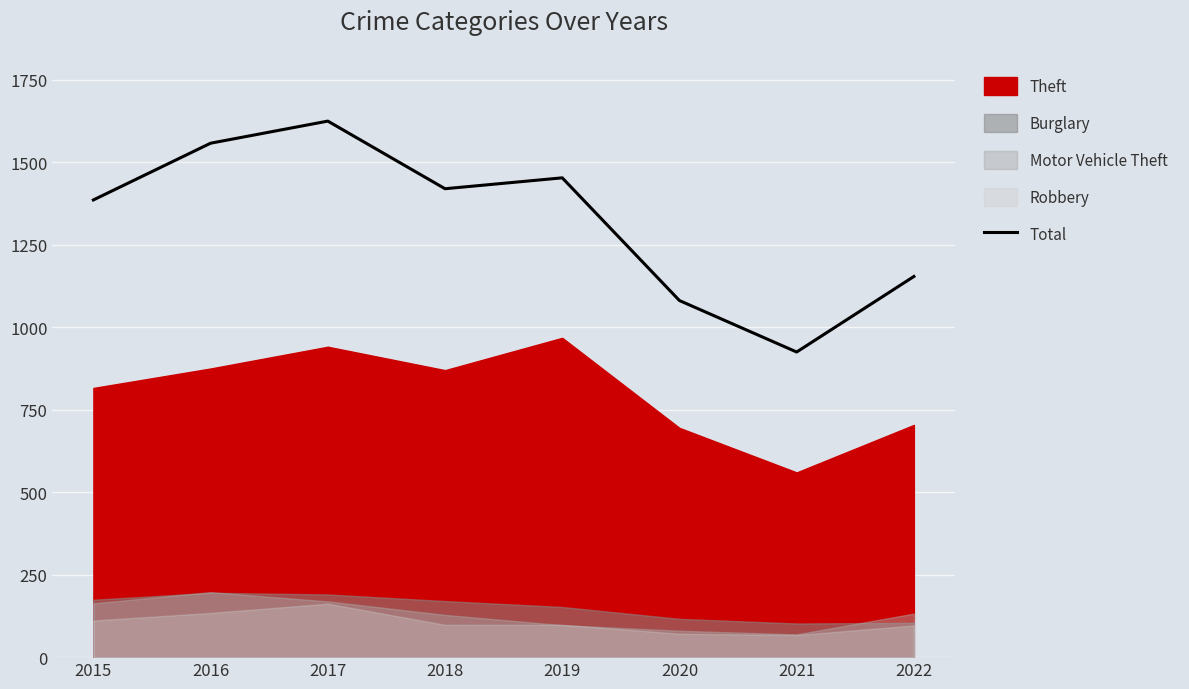

What is the change in value from 2018 to 2019?

+33